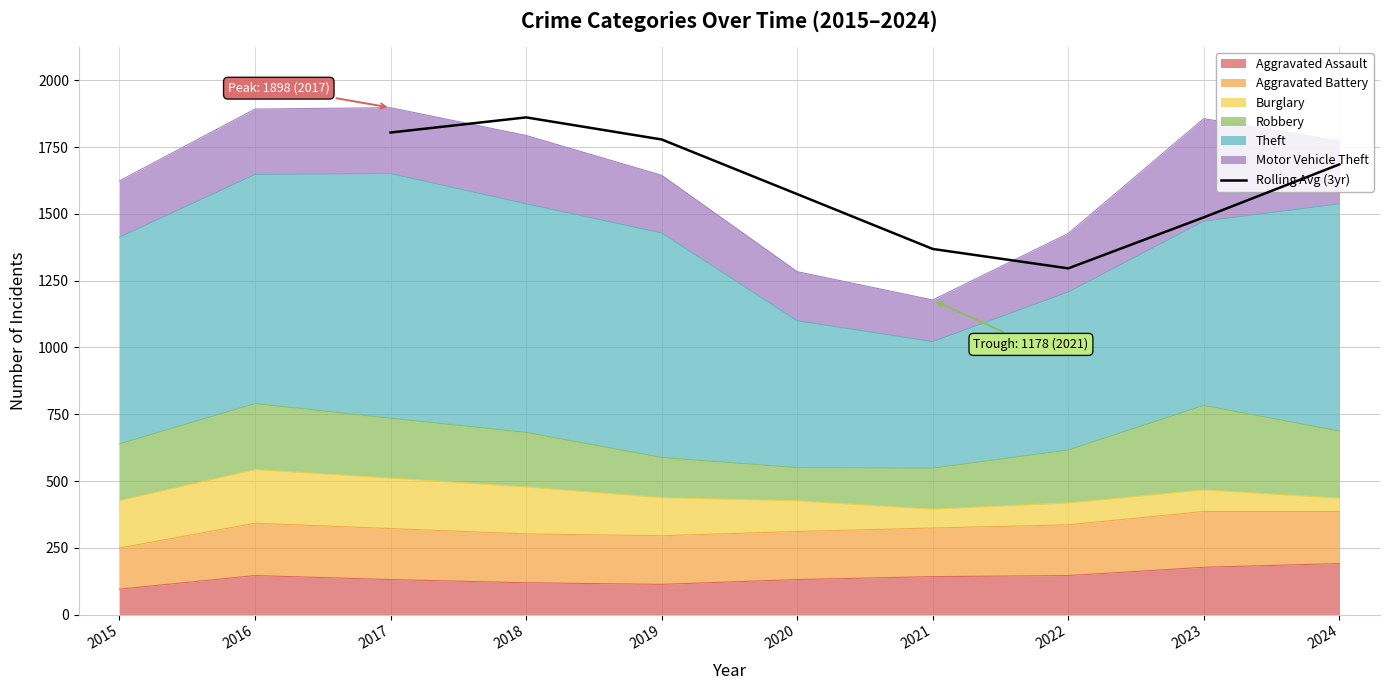

Reading left to right, transcribe all the data shown in this chart.

1805.0	1861.7	1779.0	1574.3	1369.0	1296.3	1487.3	1685.7